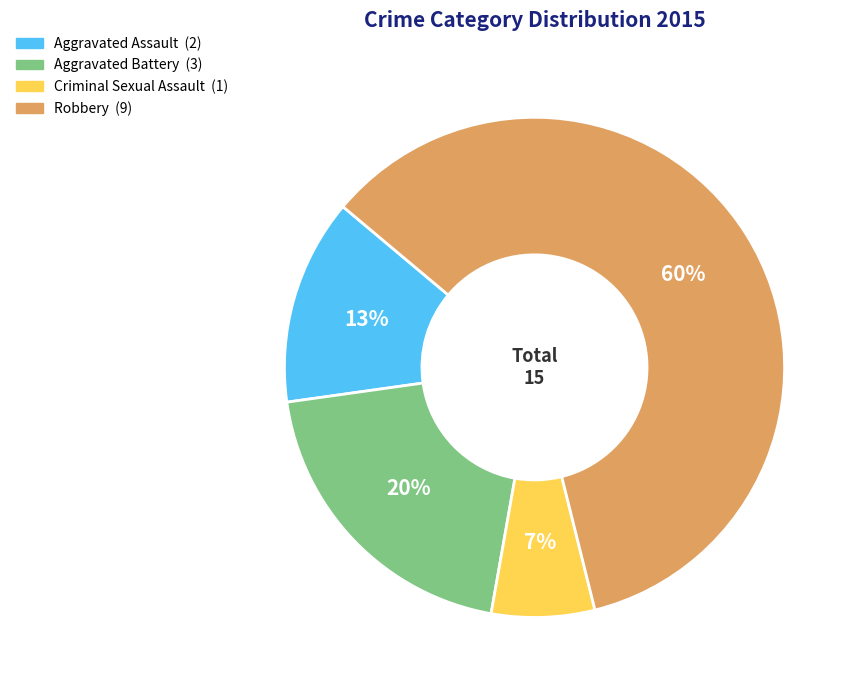

What is the majority slice?

Robbery